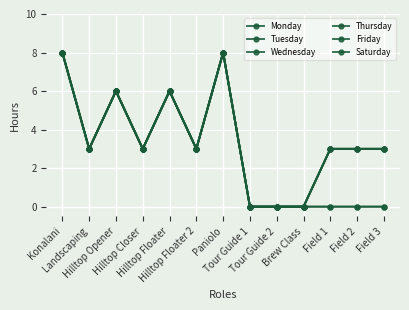

How many interior local peaks does the Tuesday series have?

3